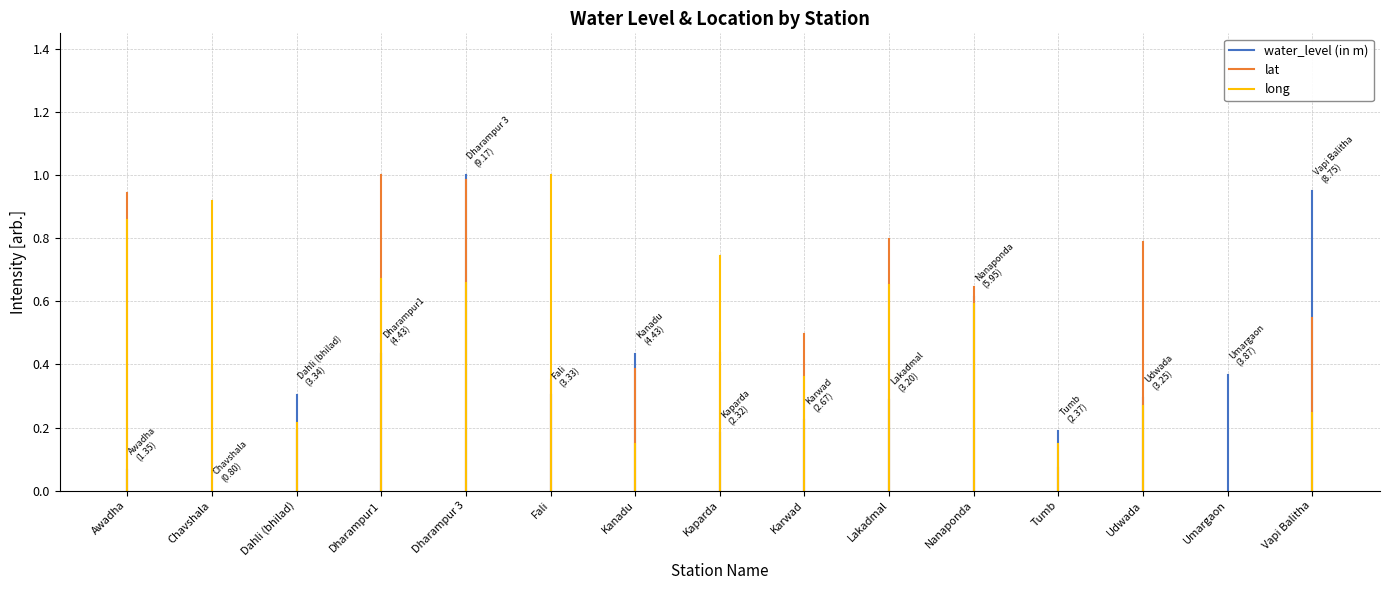

Which series has the largest total across all categories?

lat